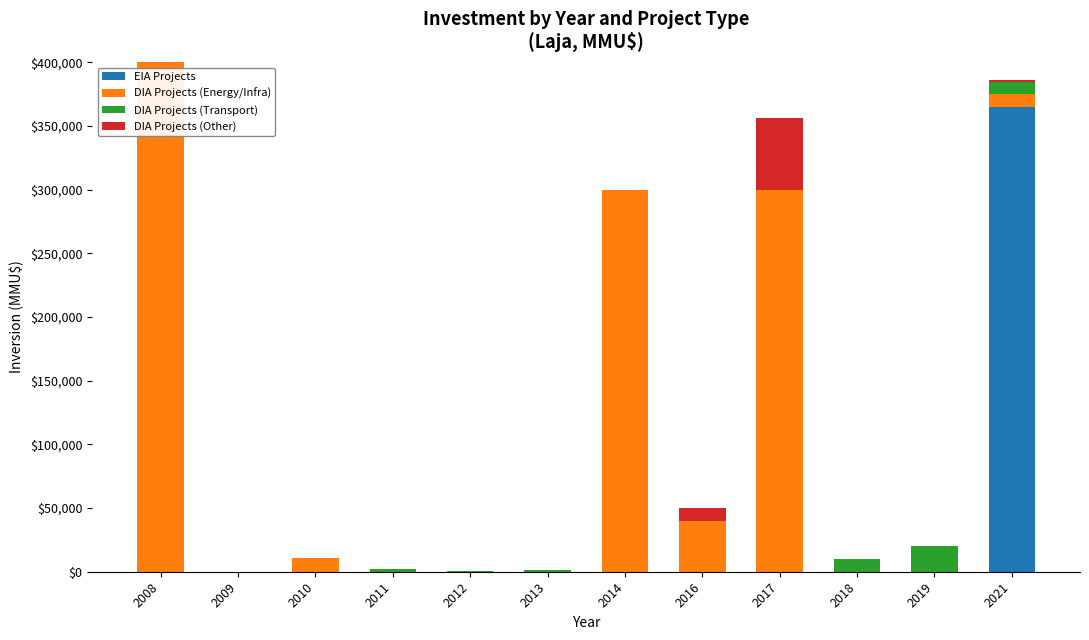

What is the highest value of the EIA Projects series?

365000